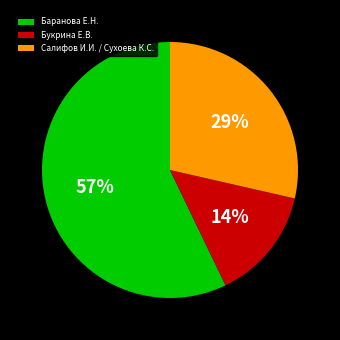

How many segments does this pie chart have?

3